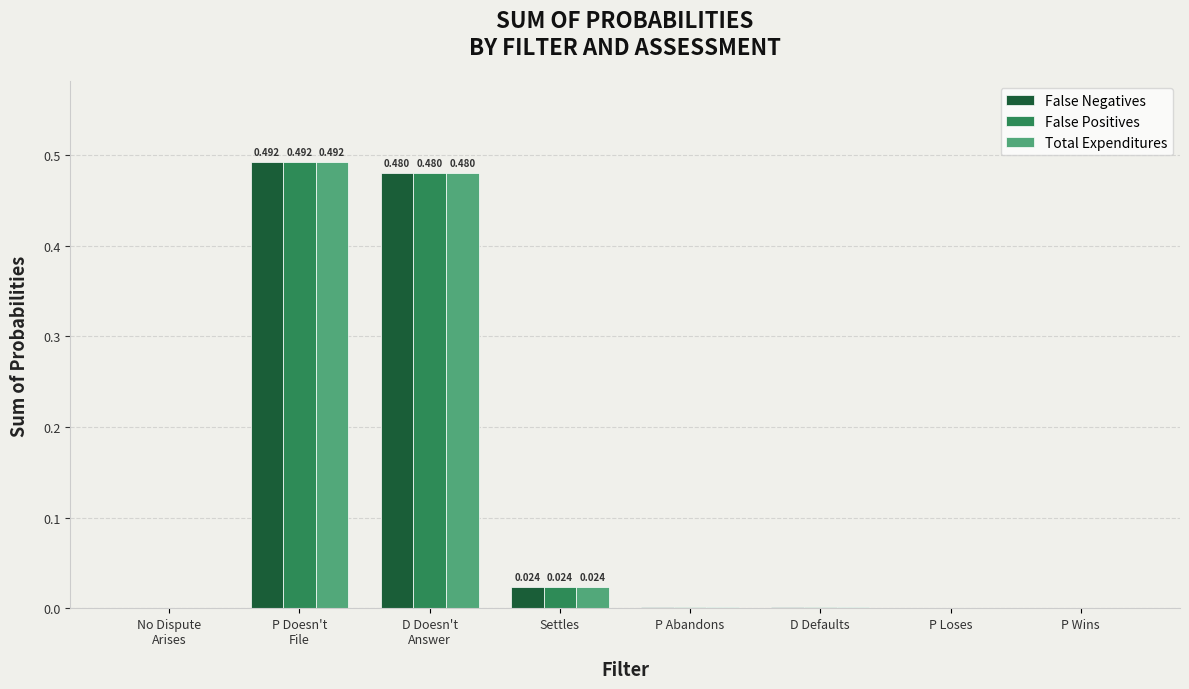

How many data points does each series have?

8